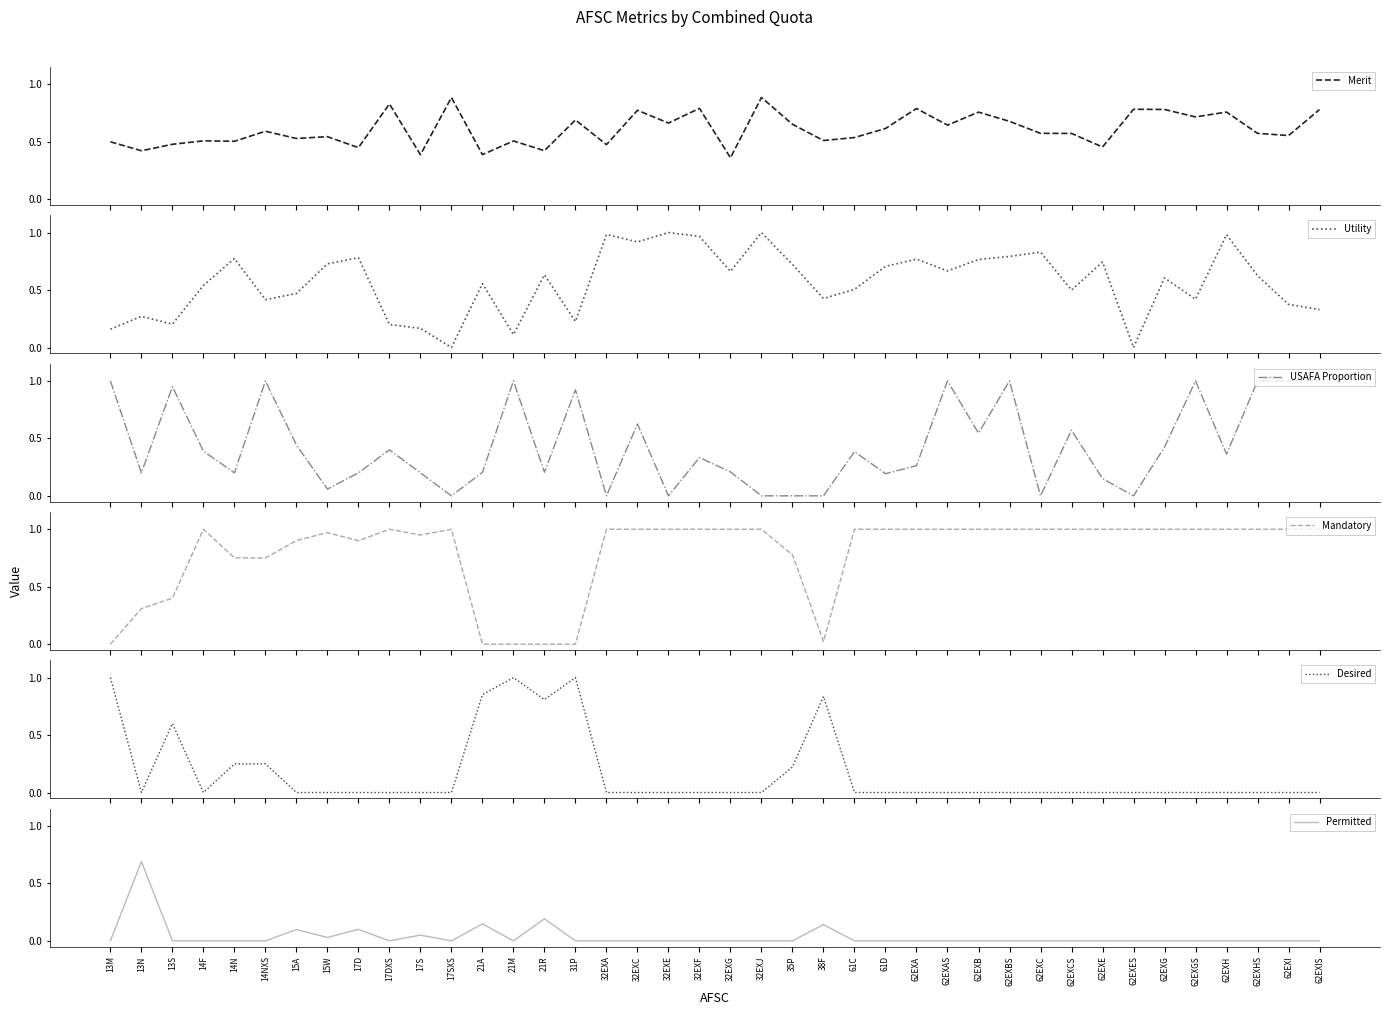

The USAFA Proportion series shows 0.0 at 32EXA. True or false?

True